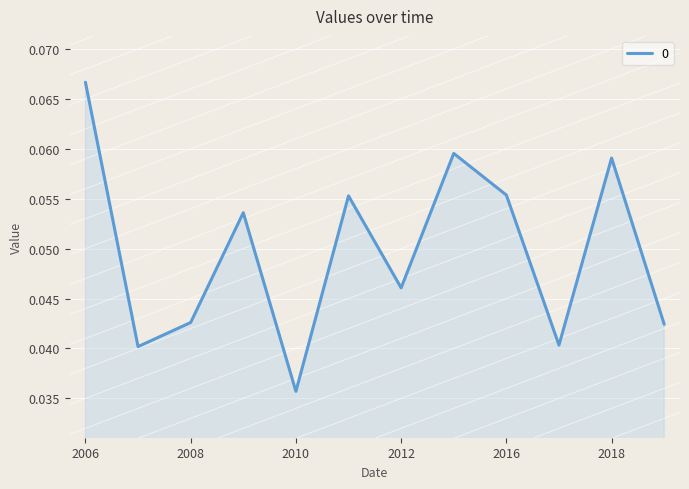

Does the chart have visible grid lines?

Yes